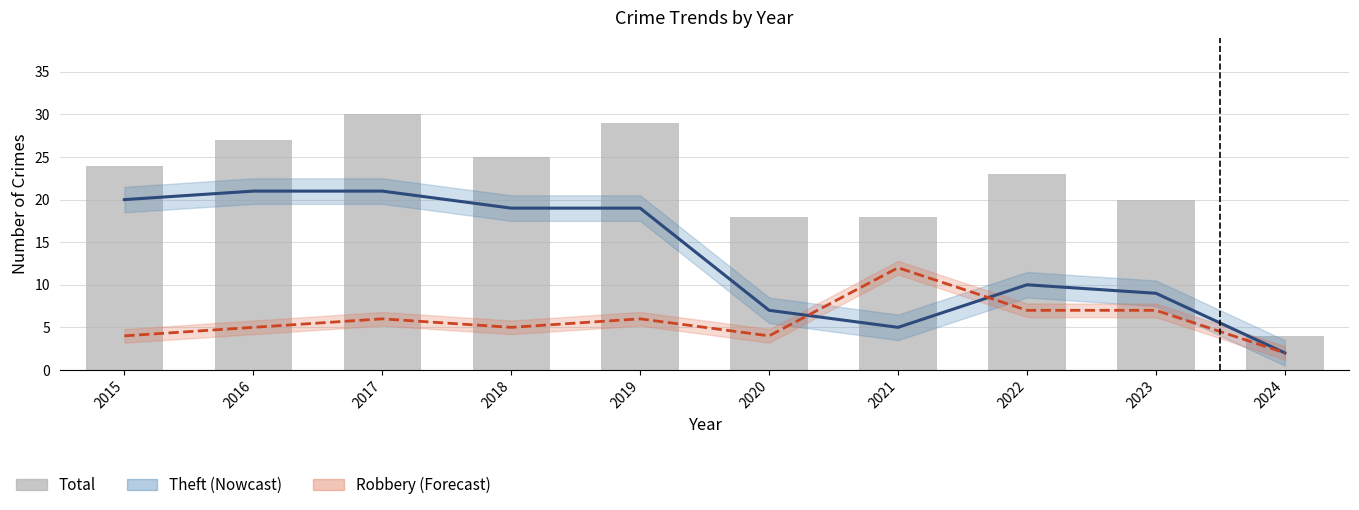

Which has a higher value, 2019 or 2018?

2019